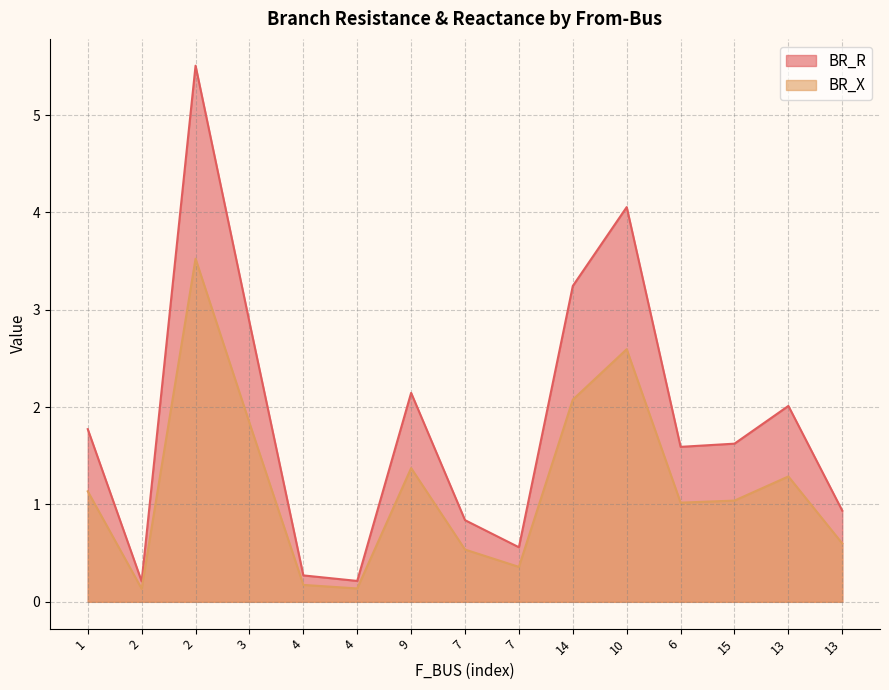

How many values in the BR_R series exceed 1?

9